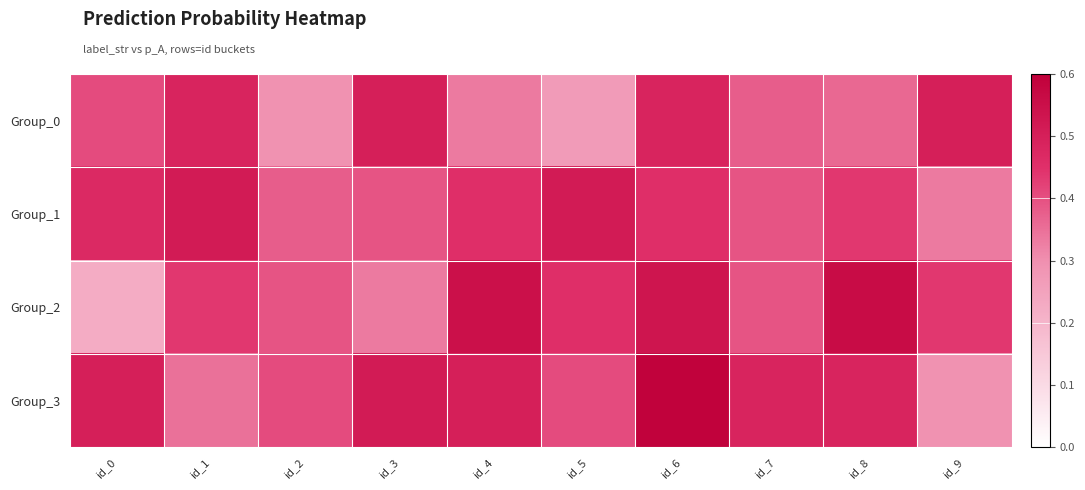

At how many categories does at least one series exceed 0?

10